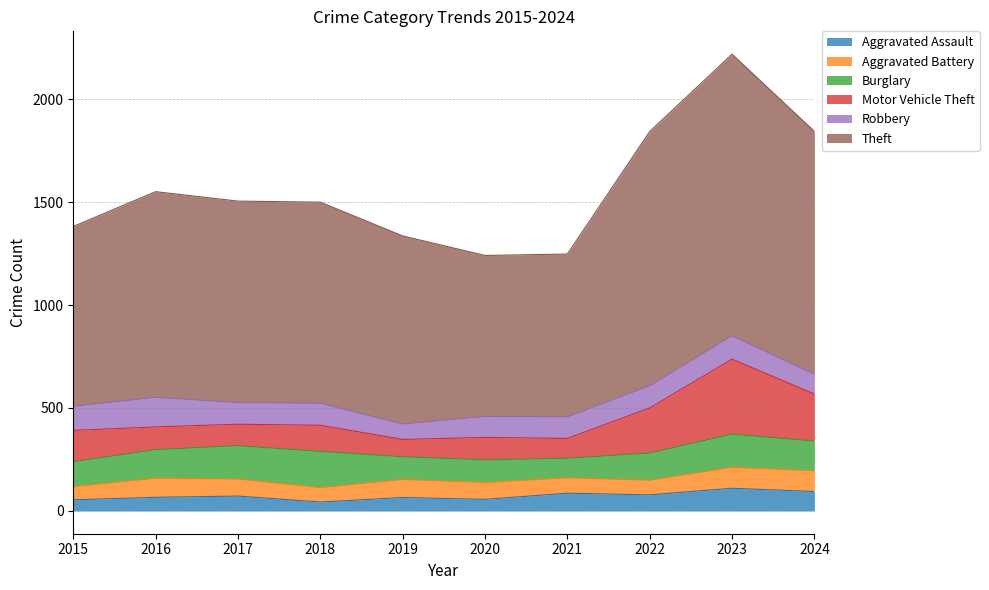

What is the spread (max minus min) of values at 2021?

716